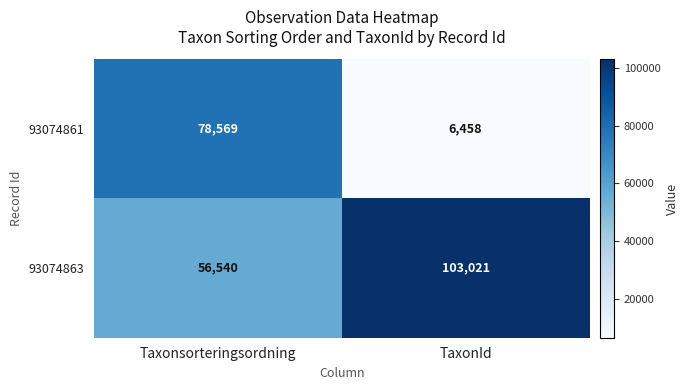

The 93074861 series shows 6458 at TaxonId. True or false?

True